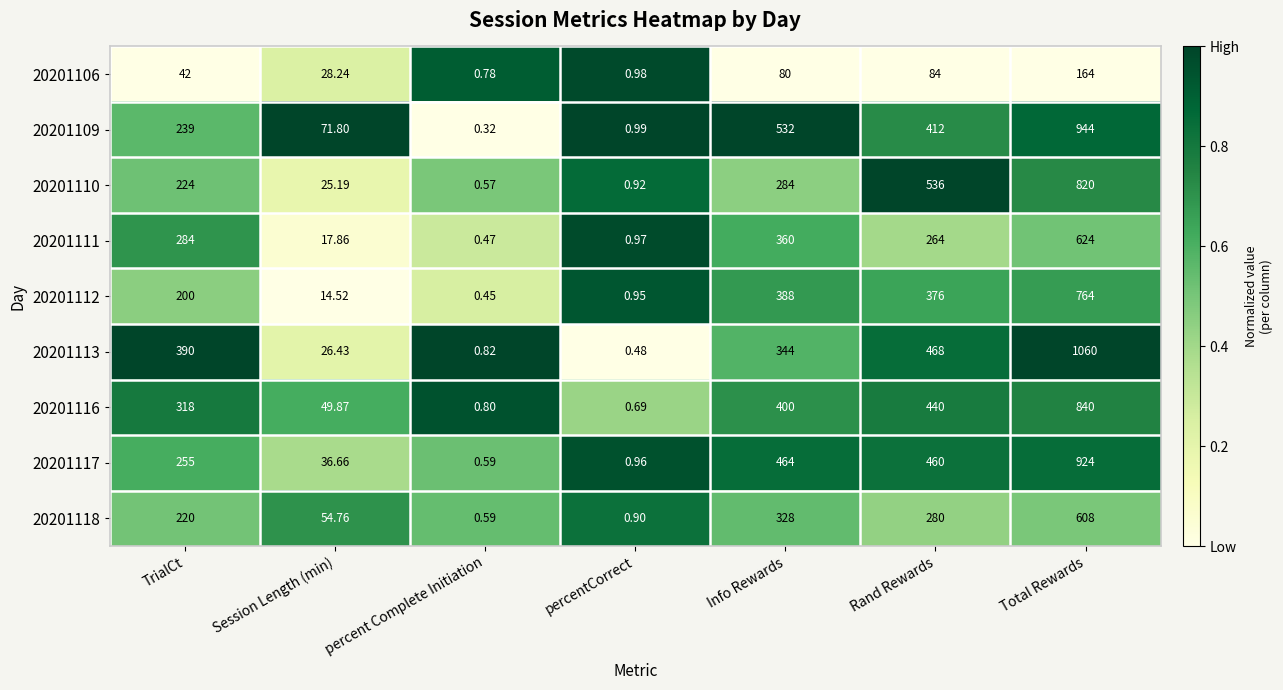

At which category is the sum across all series the highest?

Total Rewards